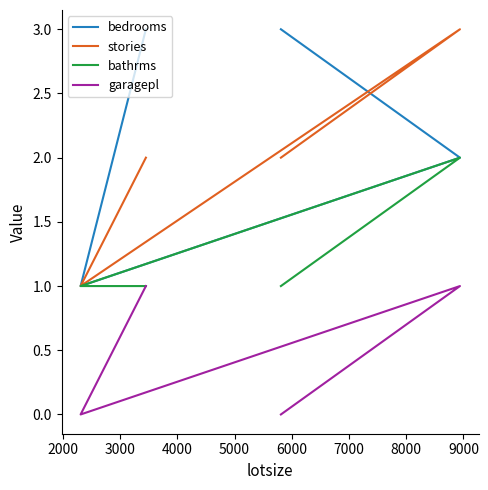

Reading left to right, transcribe all the data shown in this chart.

bedrooms: 3	1	2	3
stories: 2	1	3	2
bathrms: 1	1	2	1
garagepl: 1	0	1	0